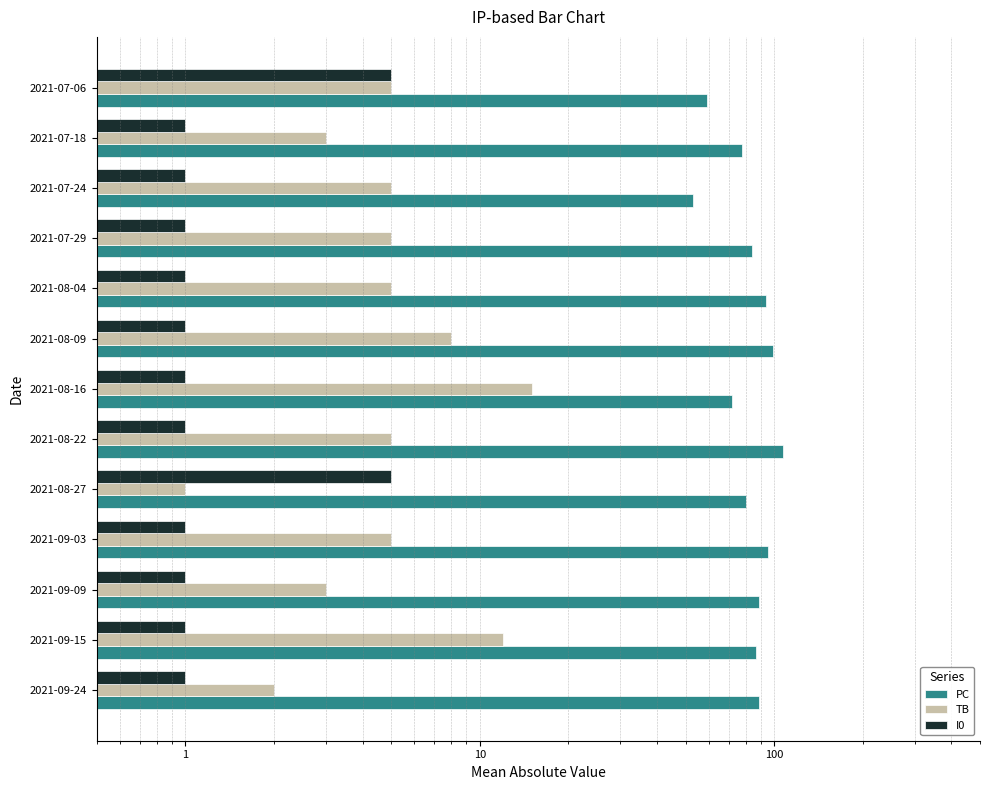

Between 2021-09-15 and 2021-09-09, which is larger?

2021-09-09